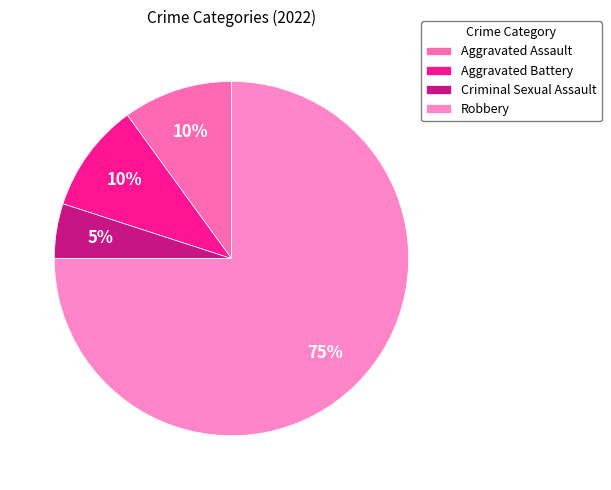

Is Robbery the majority of the pie?

Yes